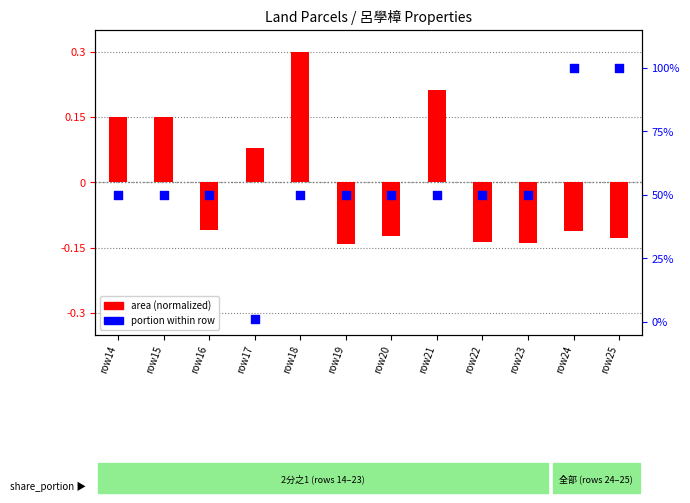

Is the value of area (normalized) at row15 greater than the value of portion at row22?

No